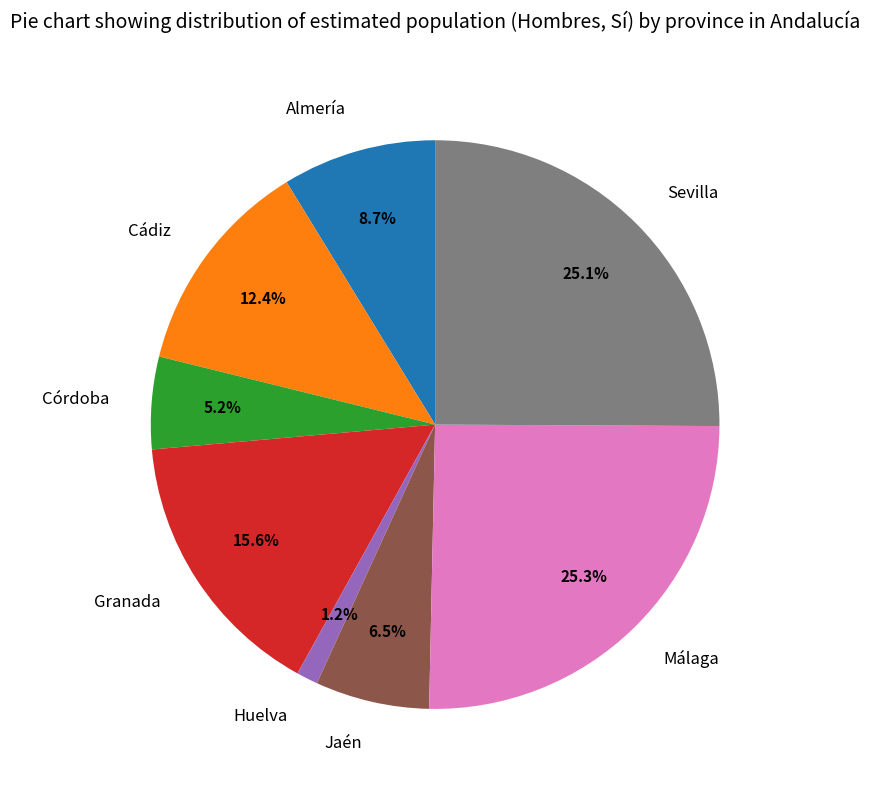

Which category has the smallest portion of the pie?

Huelva